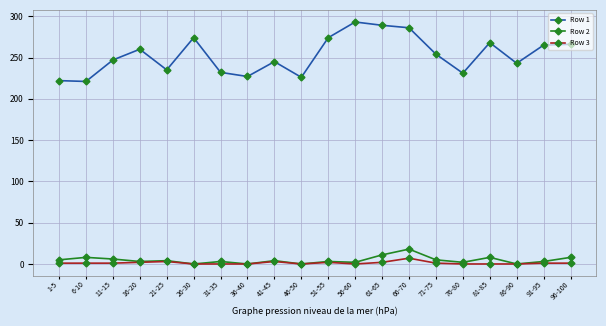

Is this an area chart (filled region under the line)?

No